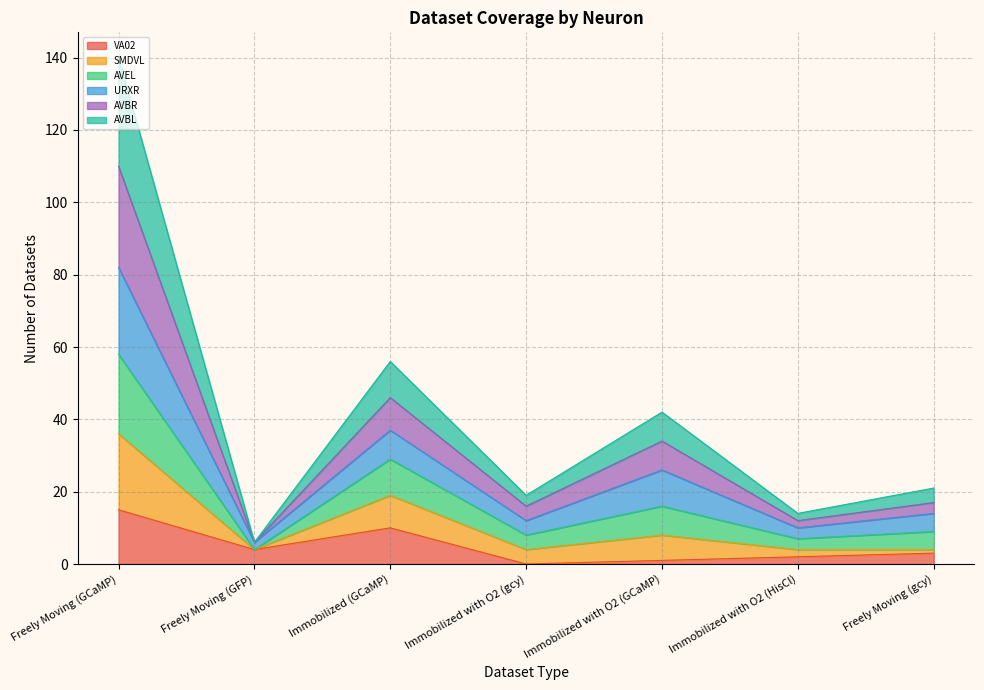

At which category is the sum across all series the highest?

Freely Moving (GCaMP)